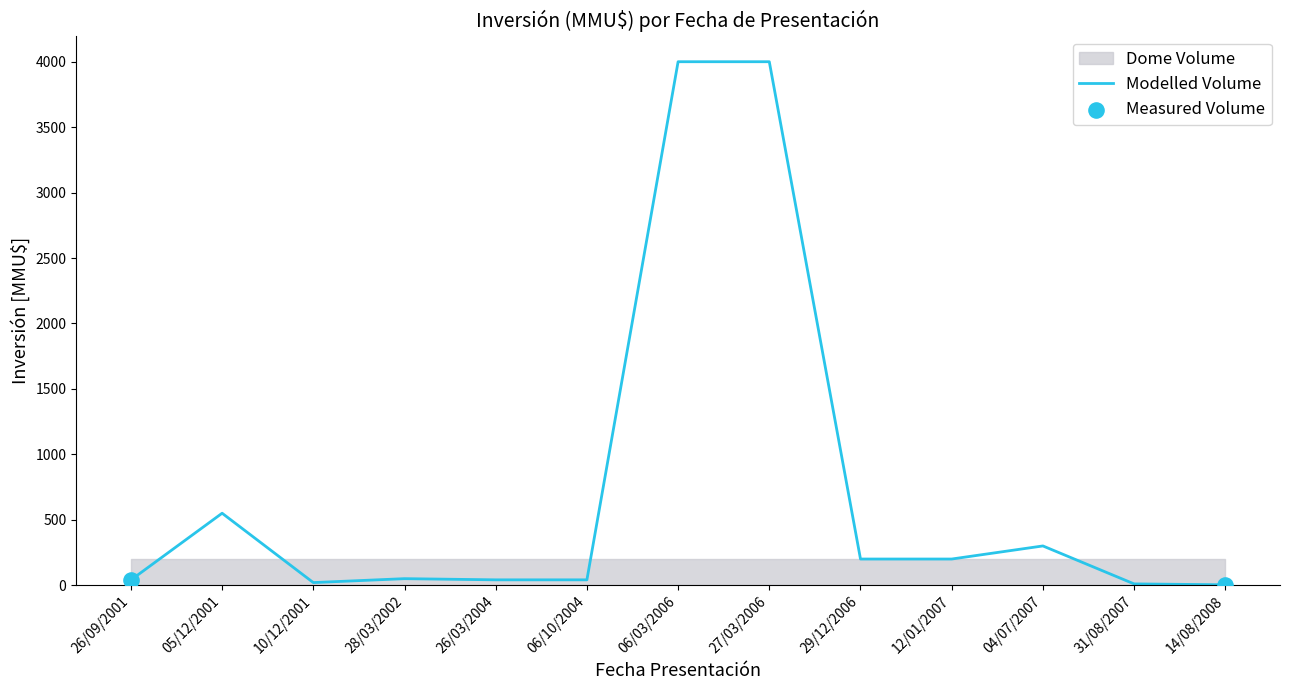

What is the change in value from 26/09/2001 to 28/03/2002?

+10.0